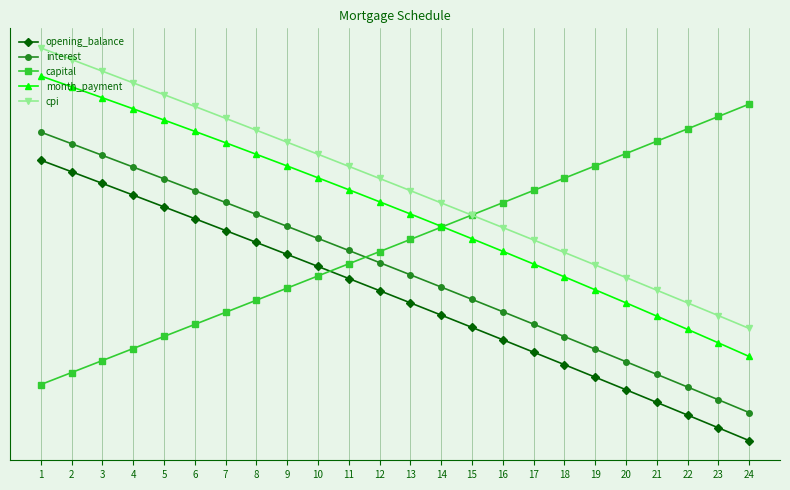

What are all the series names shown in the legend?

opening_balance, interest, capital, month_payment, cpi